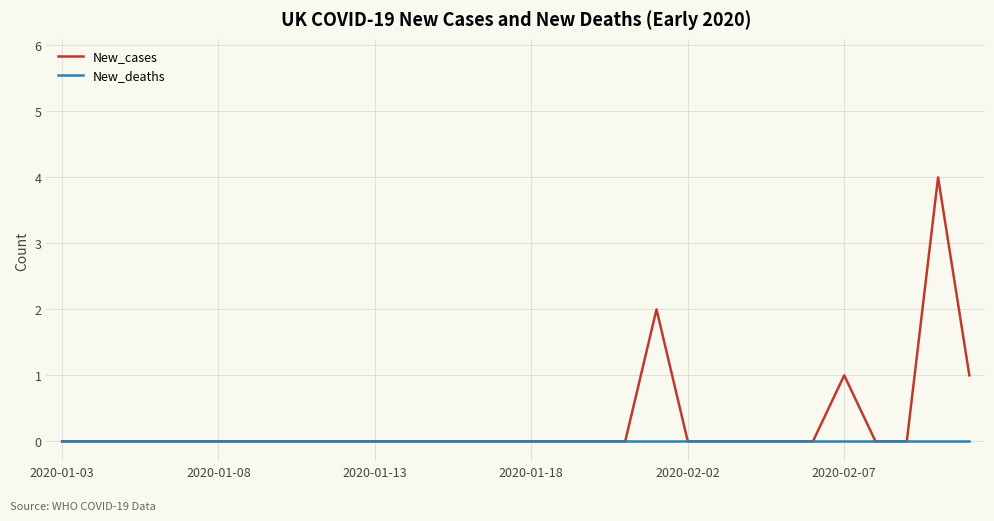

How many categories are shown in the chart?

30